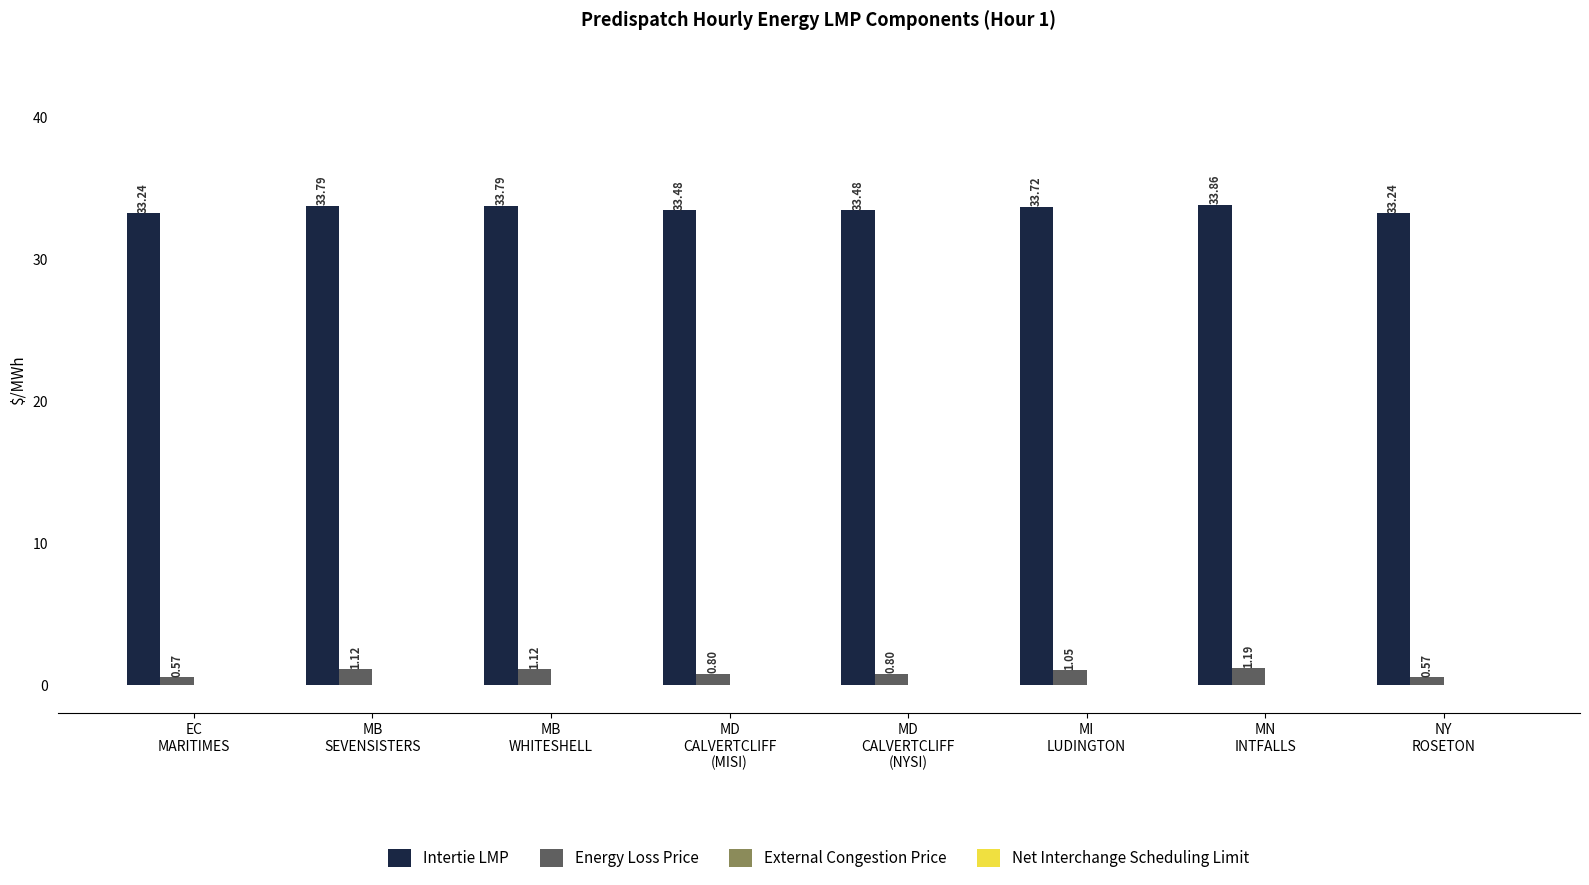

Is it true that Intertie LMP equals 33.5 at MD
CALVERTCLIFF
(MISI)?

True